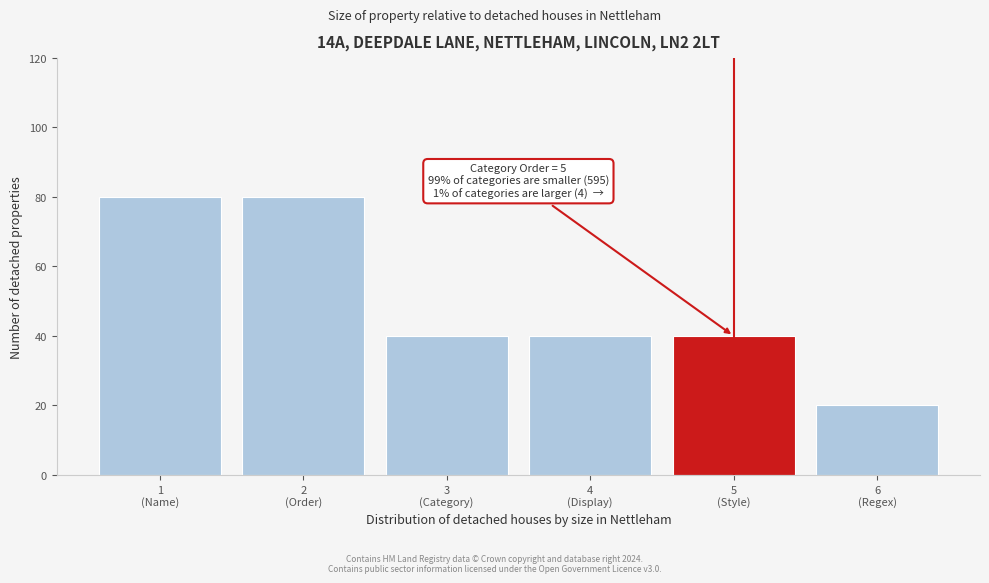

Reading left to right, what are all the values shown in this chart?

80	80	40	40	40	20